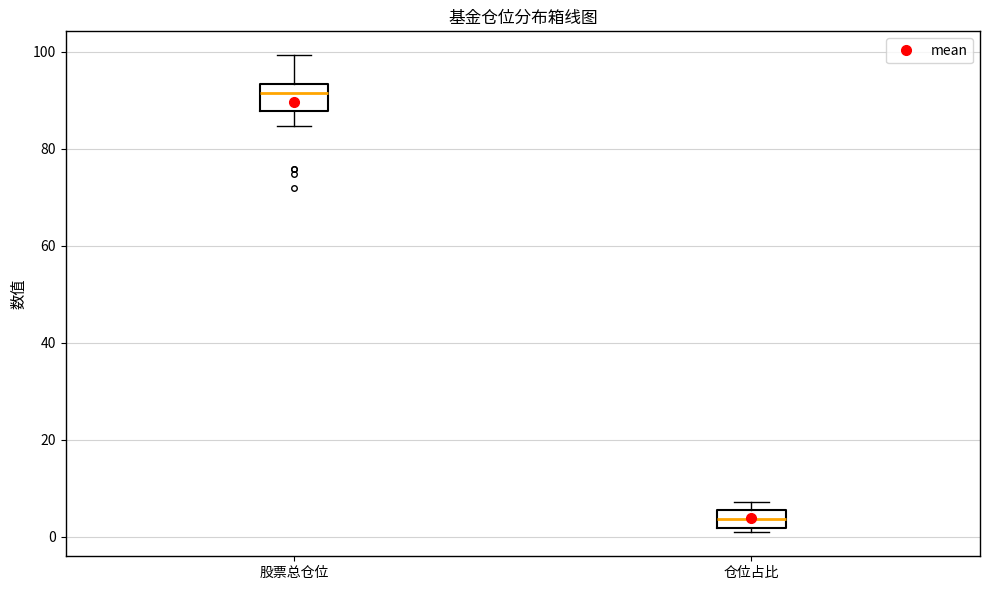

Which box has the highest median line?

股票总仓位